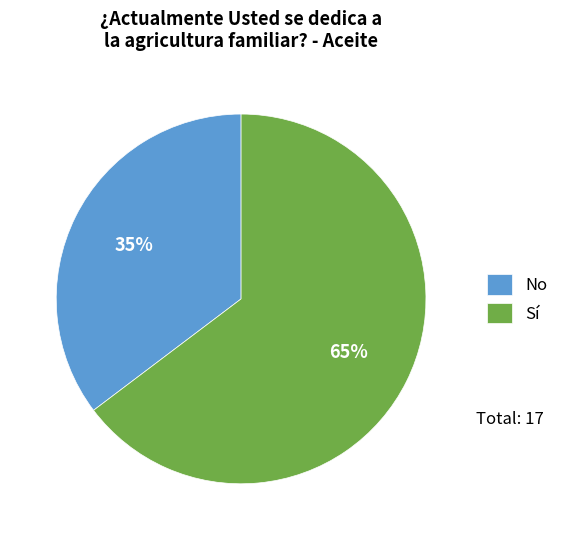

Count the number of slices in the pie.

2